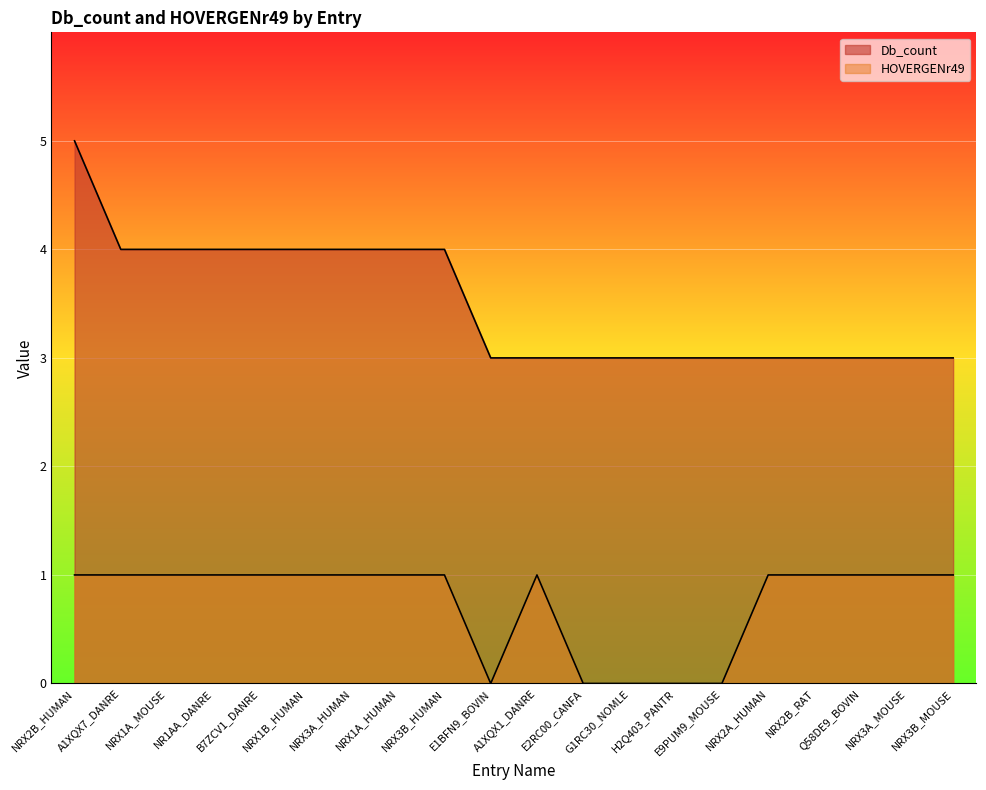

Read the Db_count value at NRX1B_HUMAN.

4